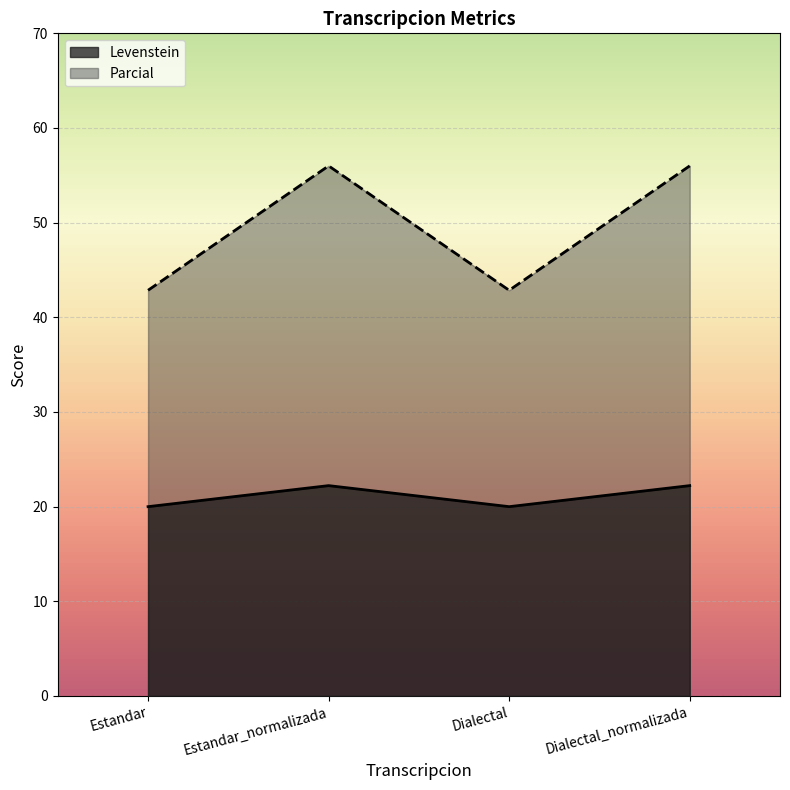

Reading left to right, what are all the values shown in this chart?

Levenstein: 20.0	22.2	20.0	22.2
Parcial: 42.9	56.0	42.9	56.0